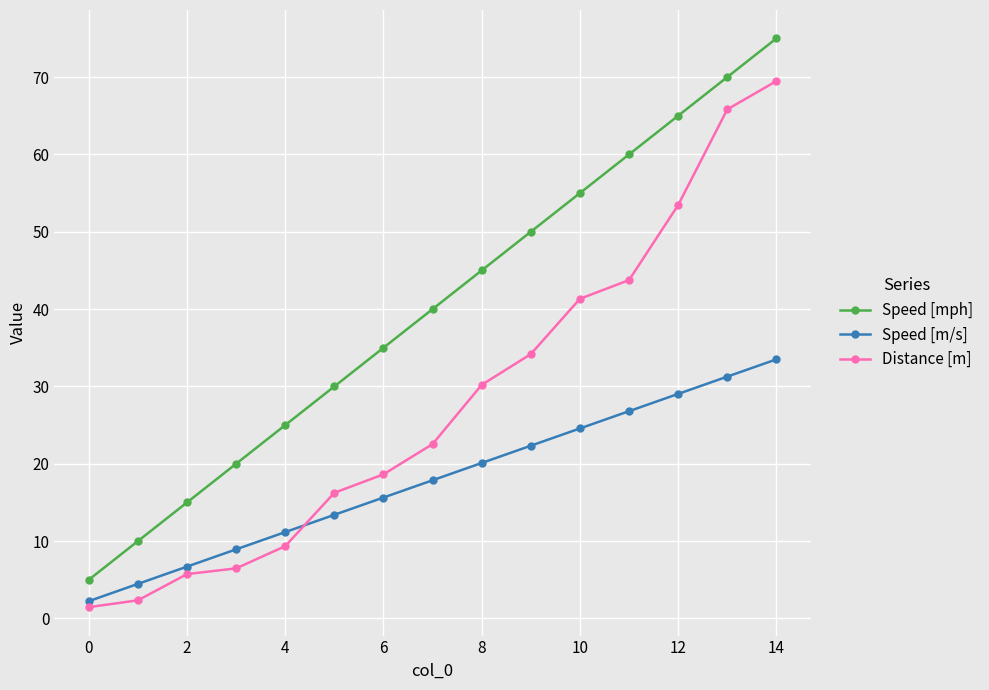

True or false: Speed [mph] has more than 0 interior local peaks.

False